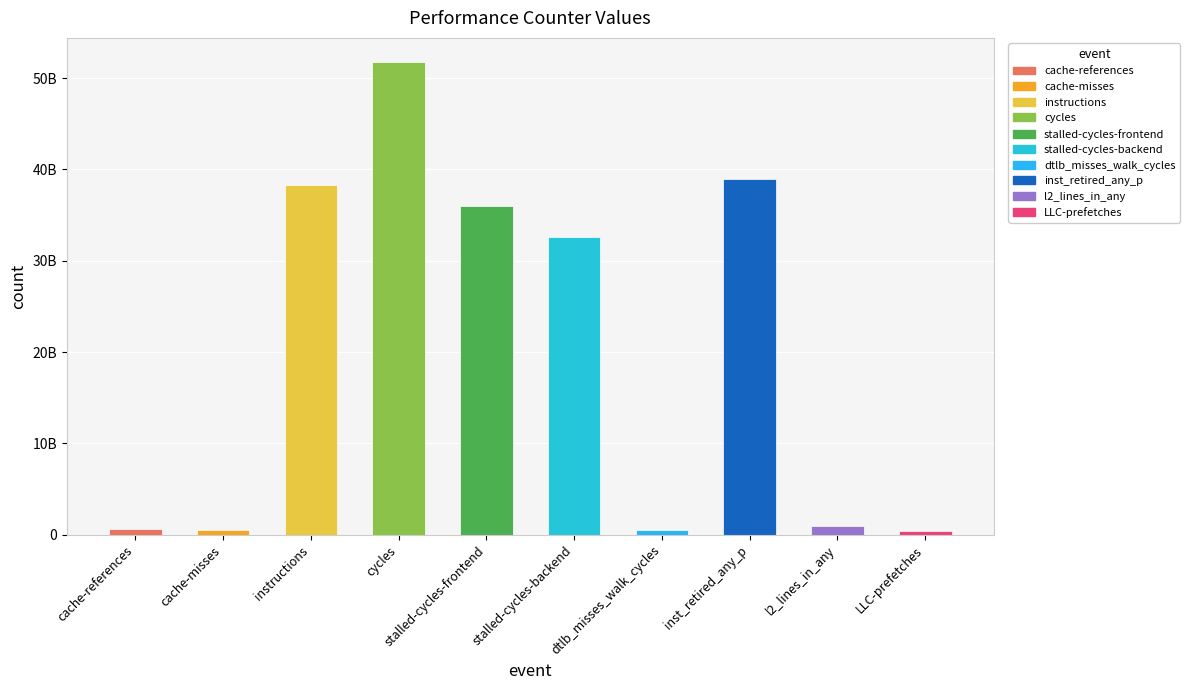

Does the chart contain any negative values?

No